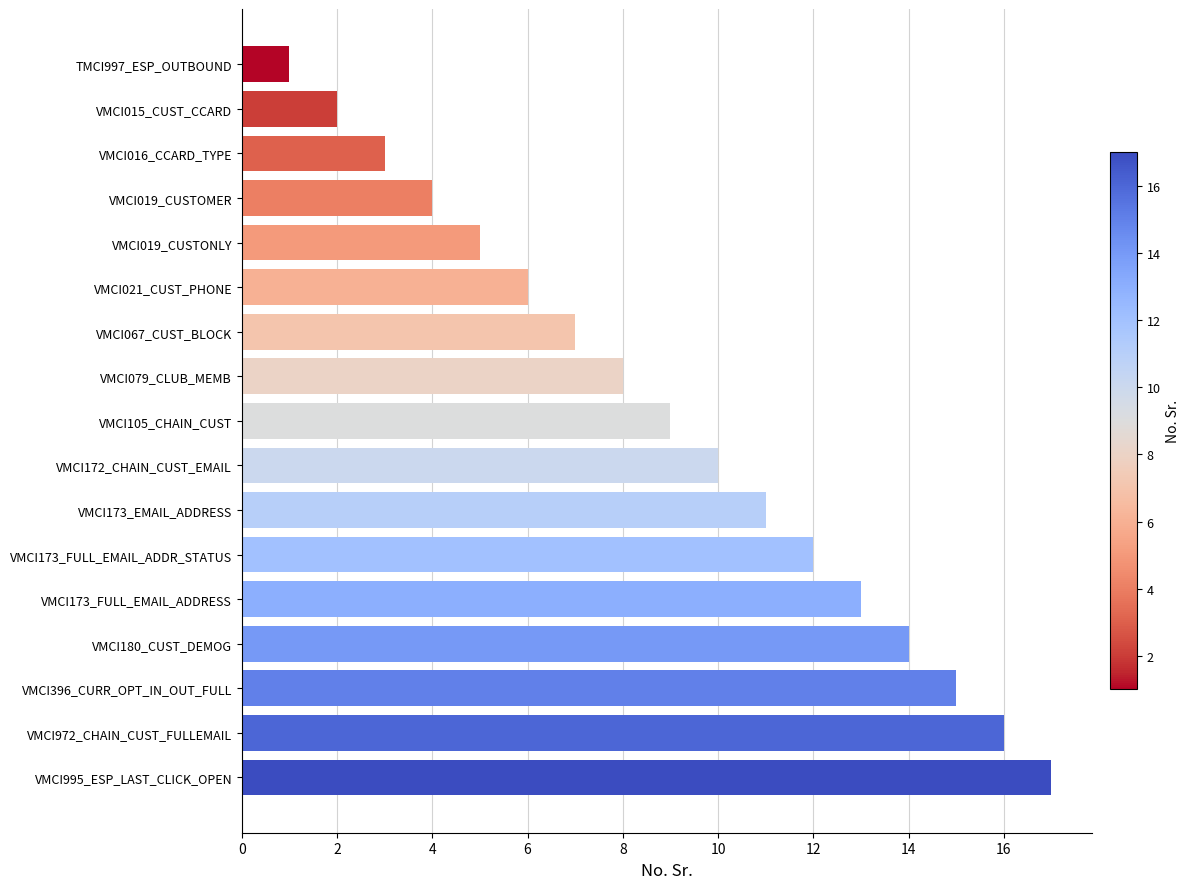

What is the ratio of the value at VMCI173_FULL_EMAIL_ADDRESS to the value at VMCI173_FULL_EMAIL_ADDR_STATUS?

1.1